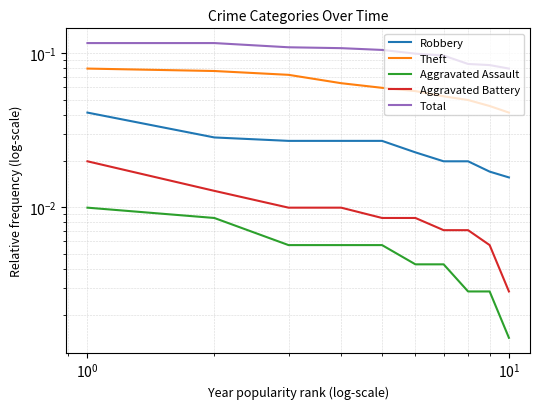

At how many categories does at least one series exceed 0?

10